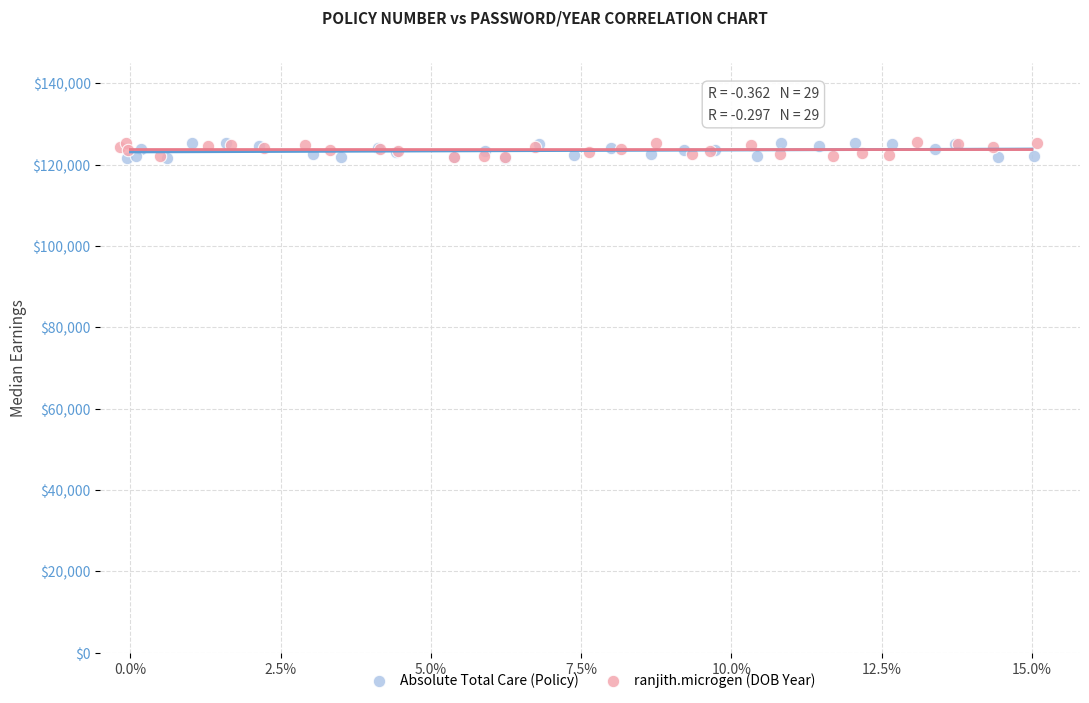

What are all the series names shown in the legend?

Absolute Total Care (Policy), ranjith.microgen (DOB Year)